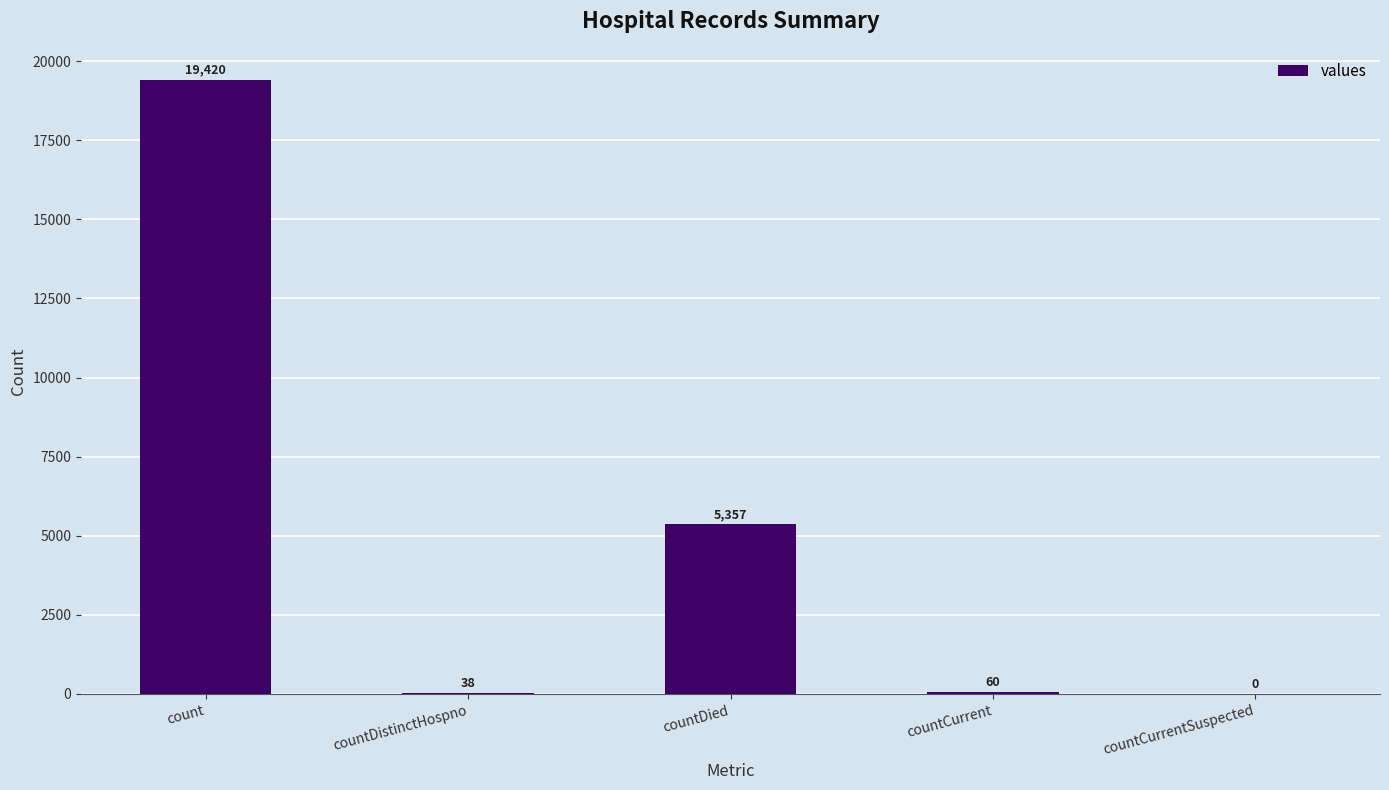

Reading left to right, transcribe all the data shown in this chart.

19420	38	5357	60	0